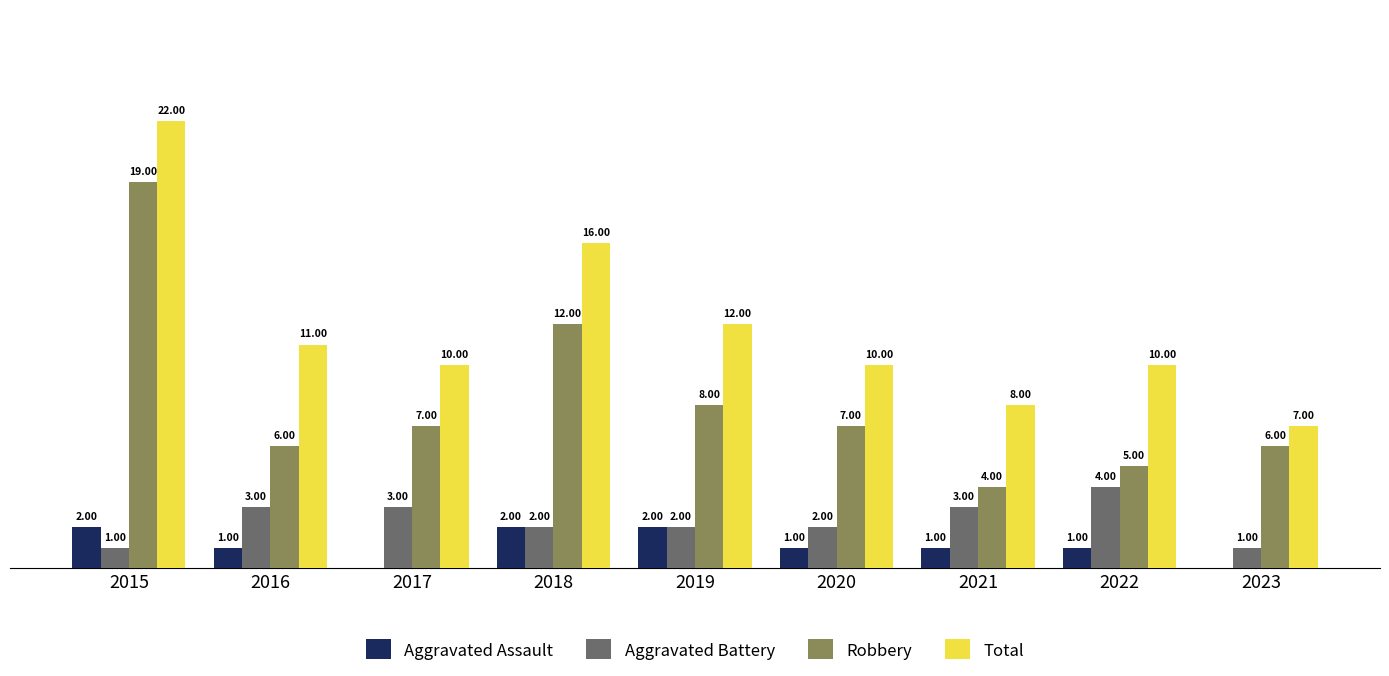

Between 2017 and 2022, which series saw the biggest shift?

Robbery